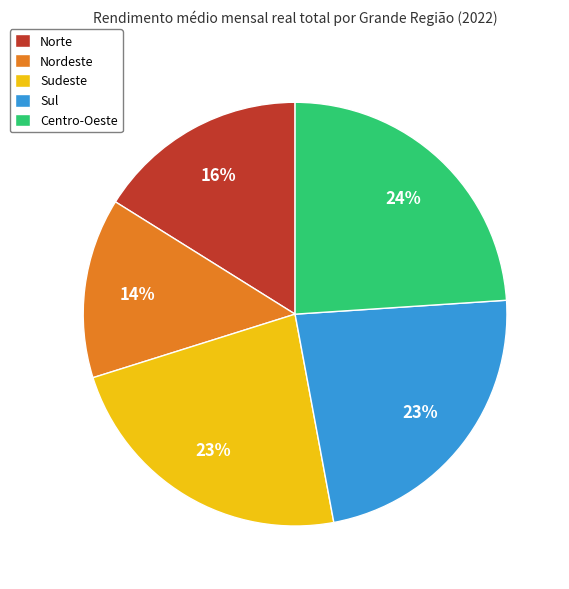

How many segments does this pie chart have?

5